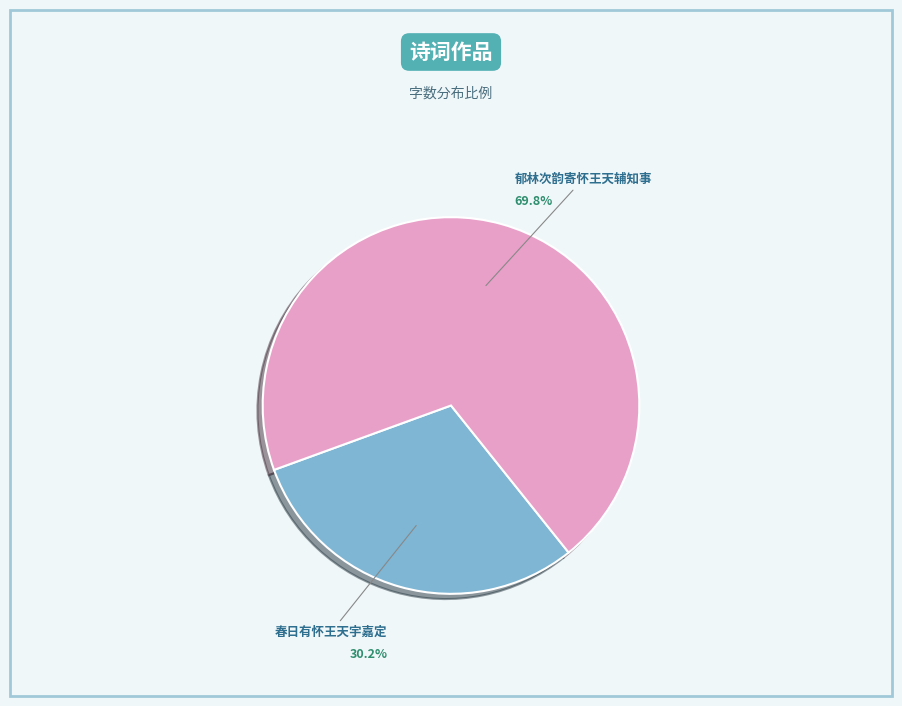

Which category has the biggest portion of the pie?

郁林次韵寄怀王天辅知事